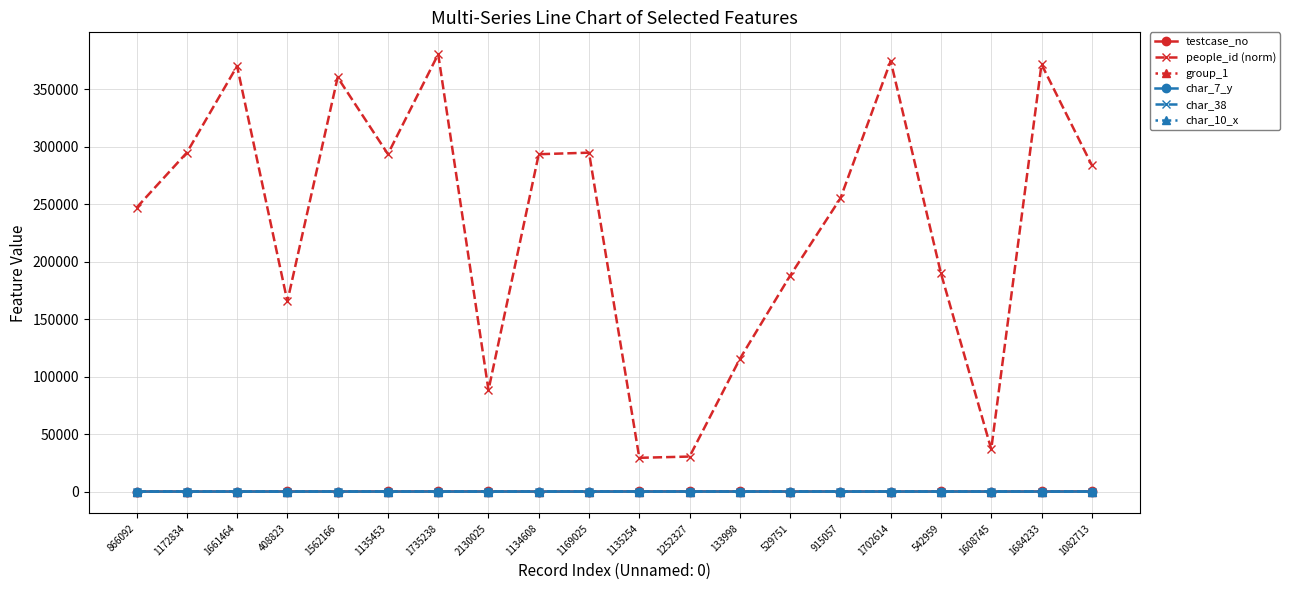

At how many categories does at least one series exceed 230536?

12